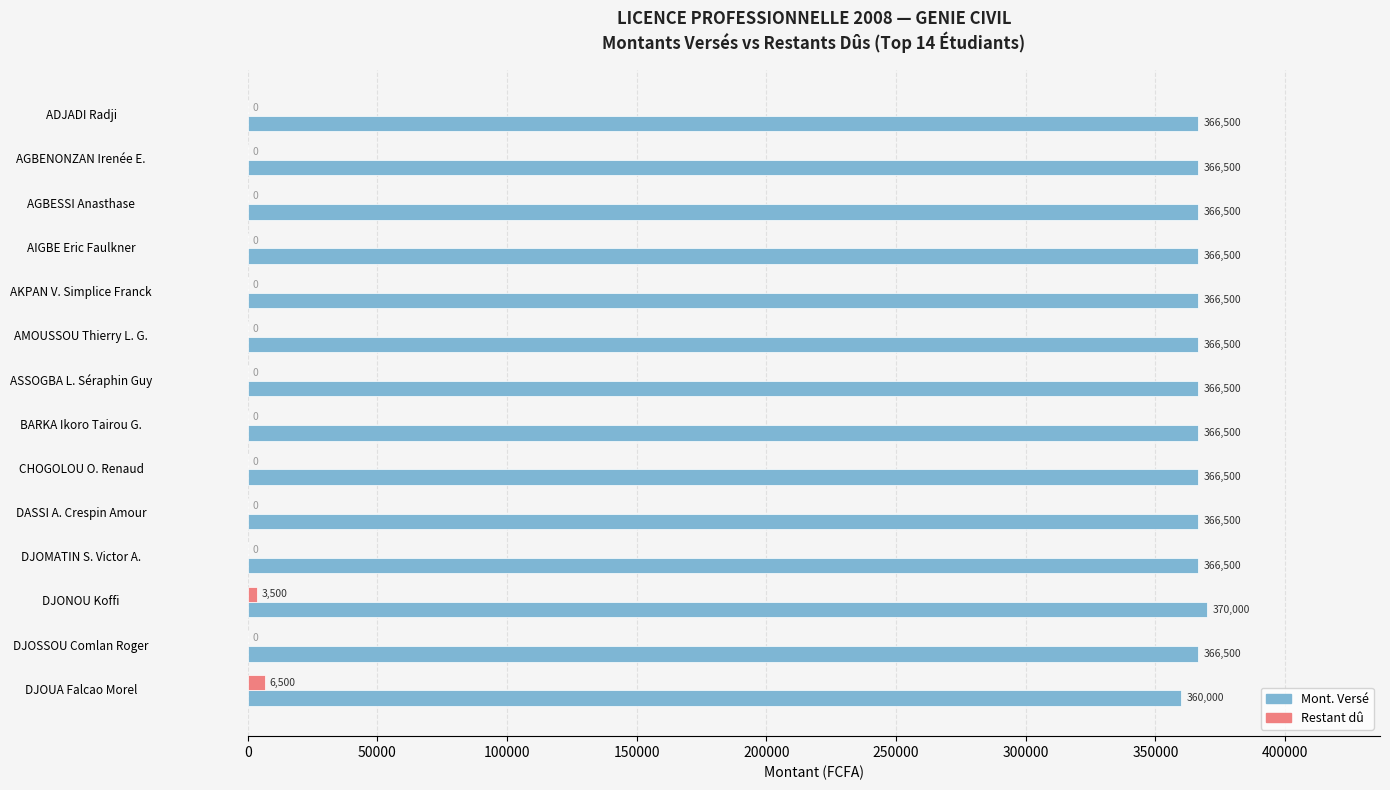

How many values in the Restant dû series exceed 0?

2